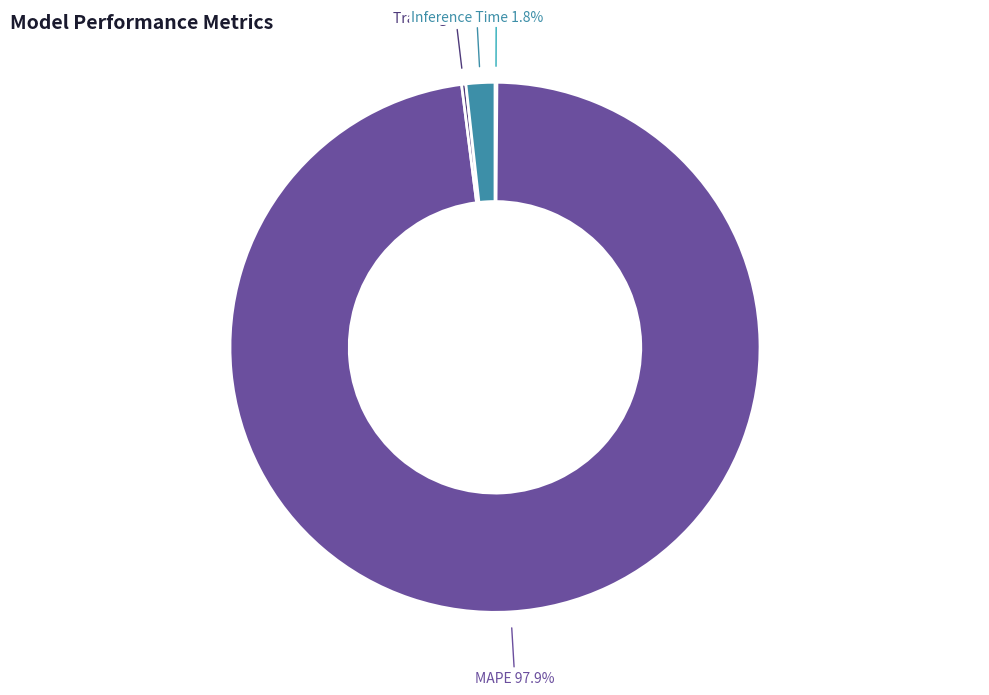

Which slice is the largest?

MAPE